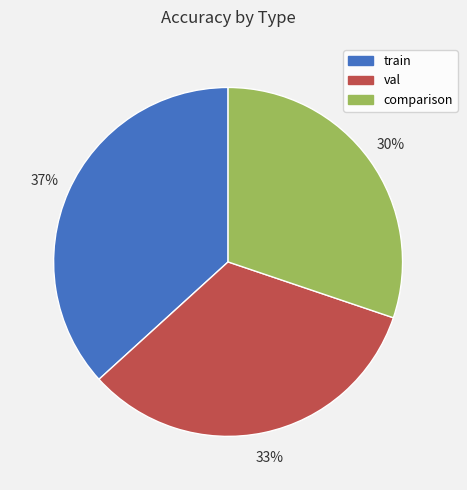

Does any single category account for the majority?

No